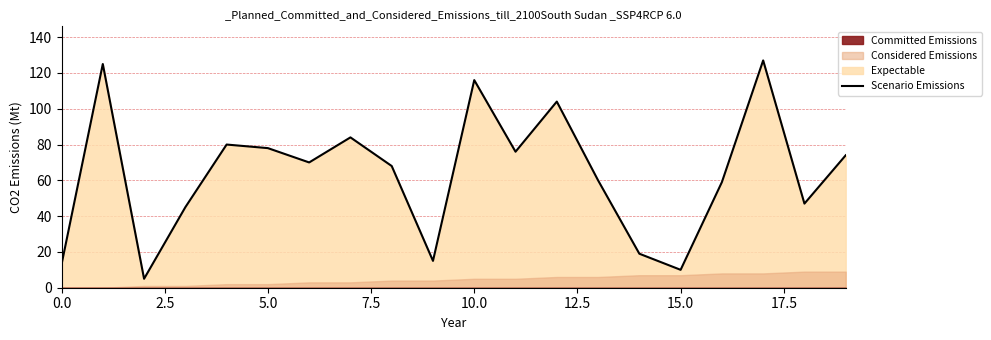

Reading left to right, extract all data points from this chart.

13	125	5	45	80	78	70	84	68	15	116	76	104	60	19	10	59	127	47	74